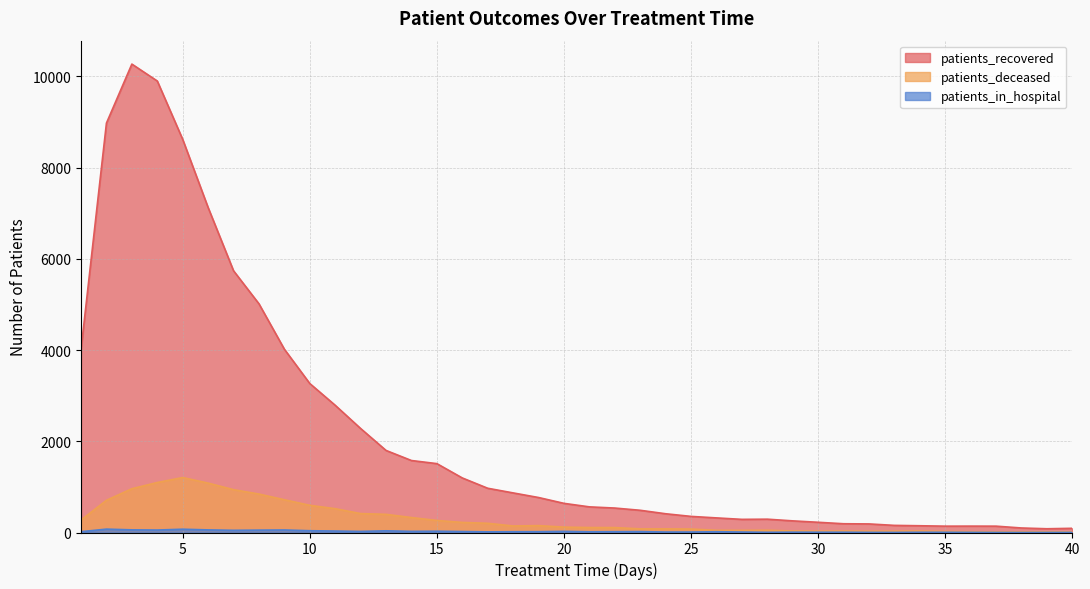

How many distinct data groups are displayed?

3